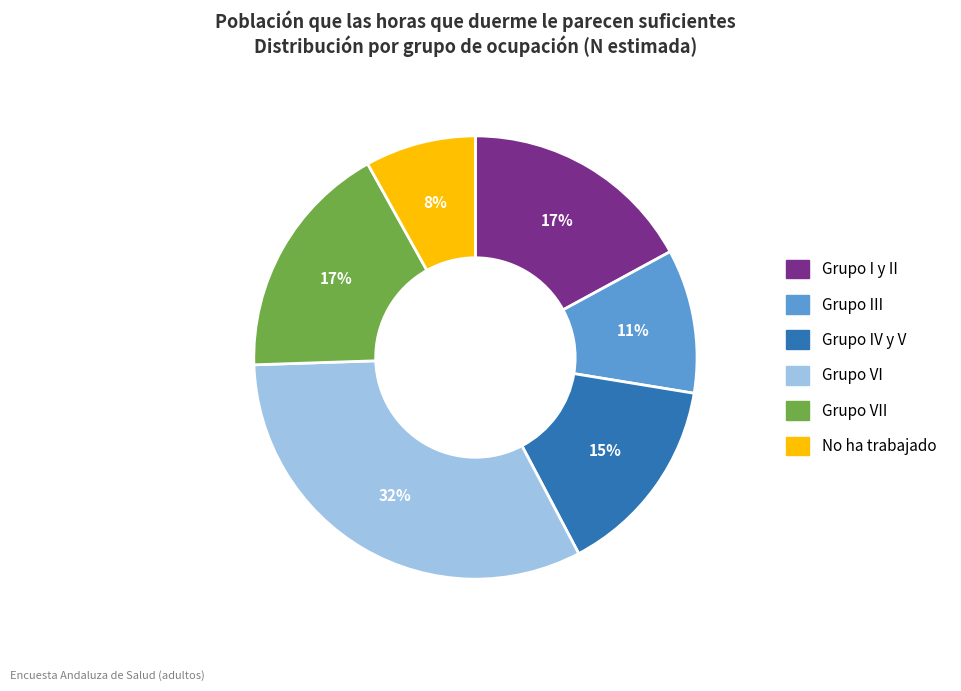

What is the smallest slice in the pie chart?

No ha trabajado